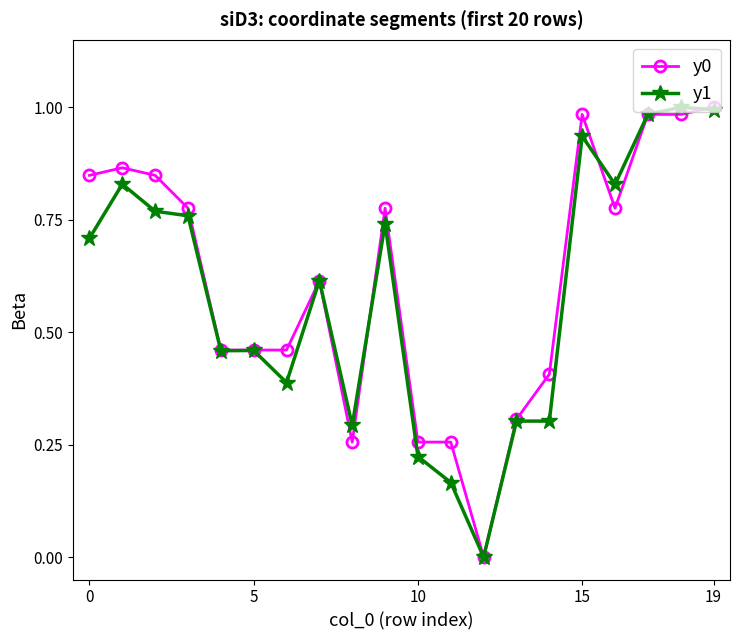

True or false: y0 has more than 2 points higher than both neighbors.

True